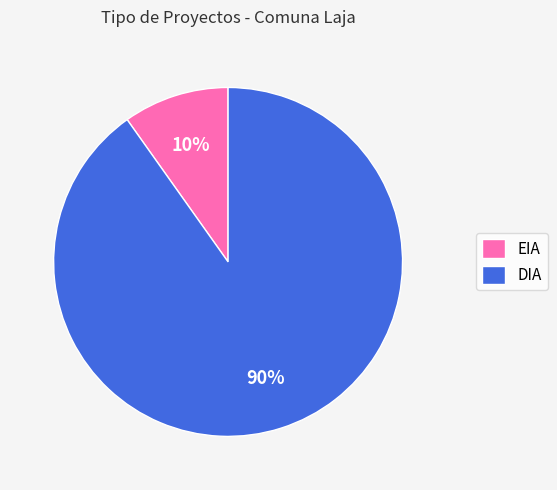

What is the largest slice in the pie chart?

DIA